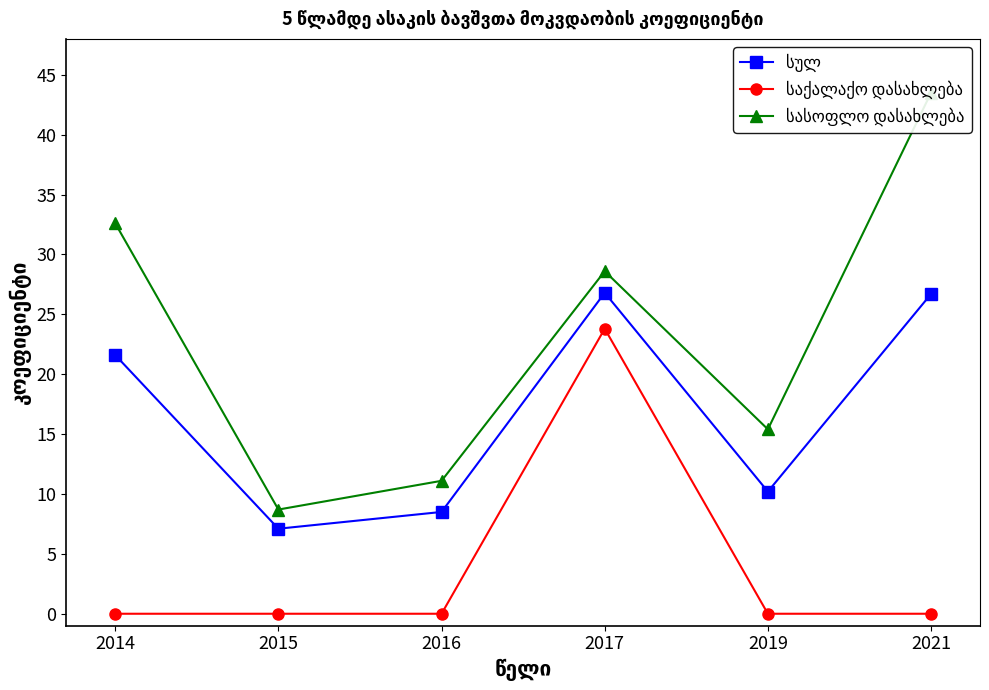

True or false: სულ has a value of 26.7 at 2021.

True